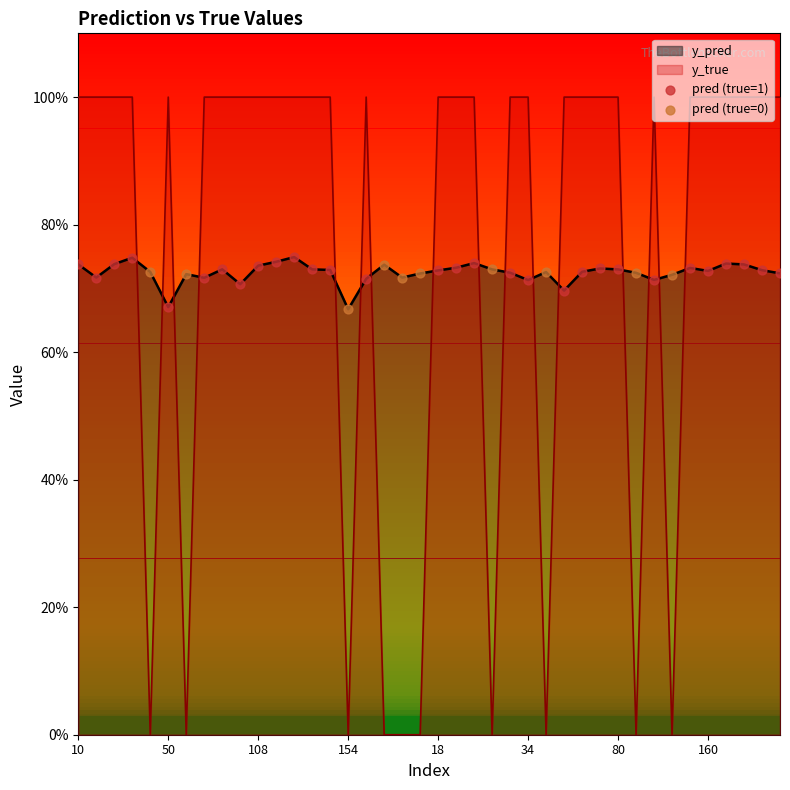

Which series reaches the minimum Y coordinate?

y_true